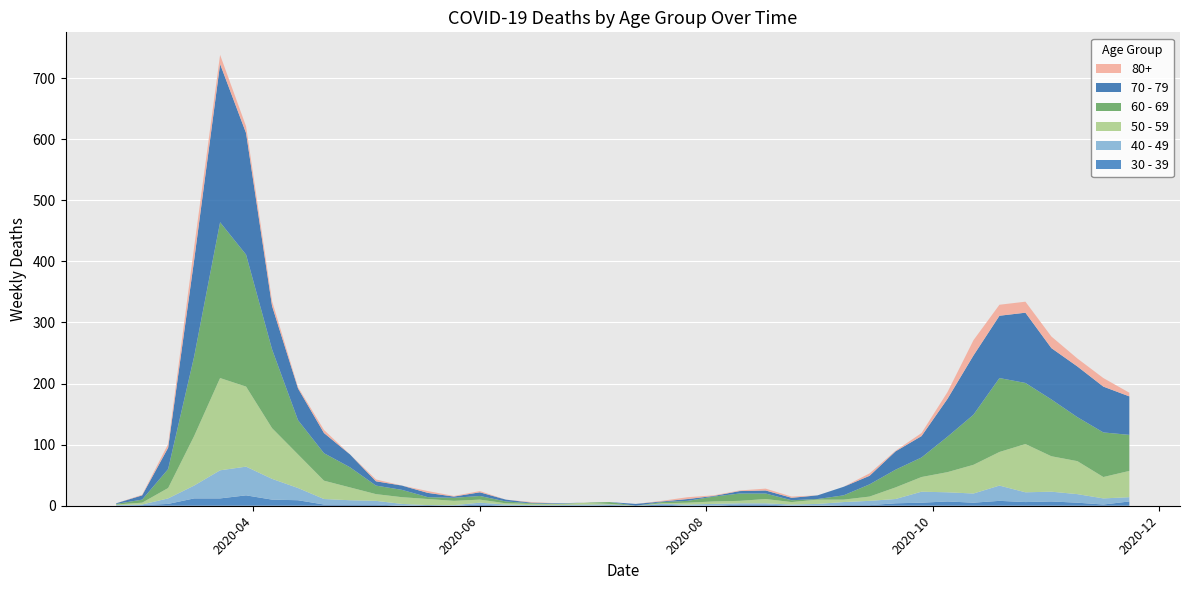

Reading left to right, extract all data points from this chart.

80+: 0	1	6	21	15	11	8	2	5	0	3	0	3	1	2	0	1	0	0	0	0	1	3	1	1	3	2	0	0	4	1	5	11	25	18	18	19	13	14	6
70 - 79: 1	7	35	158	259	199	71	52	33	21	7	7	7	2	6	3	1	1	0	0	3	1	3	1	4	5	4	6	14	14	30	35	62	97	102	115	84	83	75	63
60 - 69: 1	5	31	130	255	216	129	56	45	33	14	12	3	5	6	3	1	0	0	3	0	2	3	8	12	9	3	1	7	20	29	32	58	82	121	100	93	72	73	59
50 - 59: 1	3	17	81	151	131	83	55	30	21	11	11	10	7	5	2	2	2	3	1	0	1	3	4	4	7	4	7	4	7	19	24	33	47	55	79	58	54	35	43
40 - 49: 1	1	9	21	46	47	34	20	9	7	6	3	0	1	3	2	1	1	2	1	0	1	2	3	2	2	2	3	5	7	7	18	15	15	25	16	16	14	10	7
30 - 39: 0	1	3	12	12	17	10	9	2	2	2	0	1	0	2	0	0	0	0	1	0	2	0	0	2	2	0	0	1	1	4	5	7	5	8	6	7	5	2	7